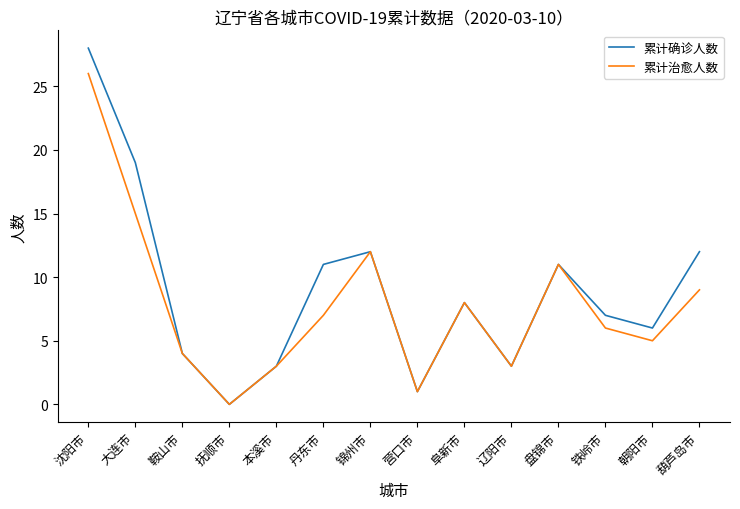

Rank the series by their maximum value, from lowest to highest.

累计治愈人数, 累计确诊人数